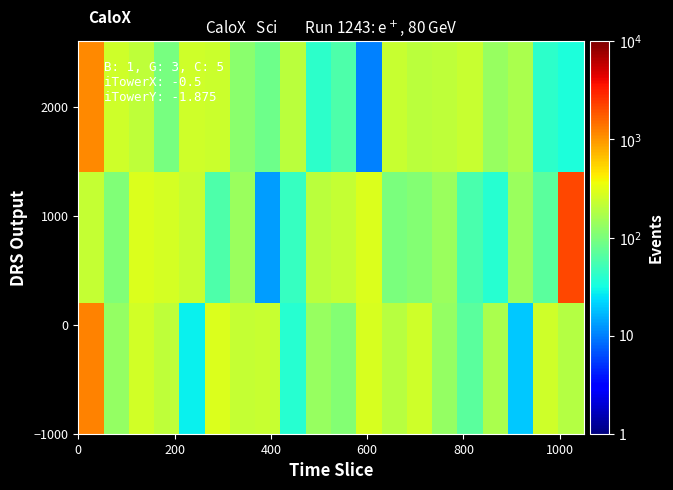

At how many categories does at least one series exceed 1745?

1